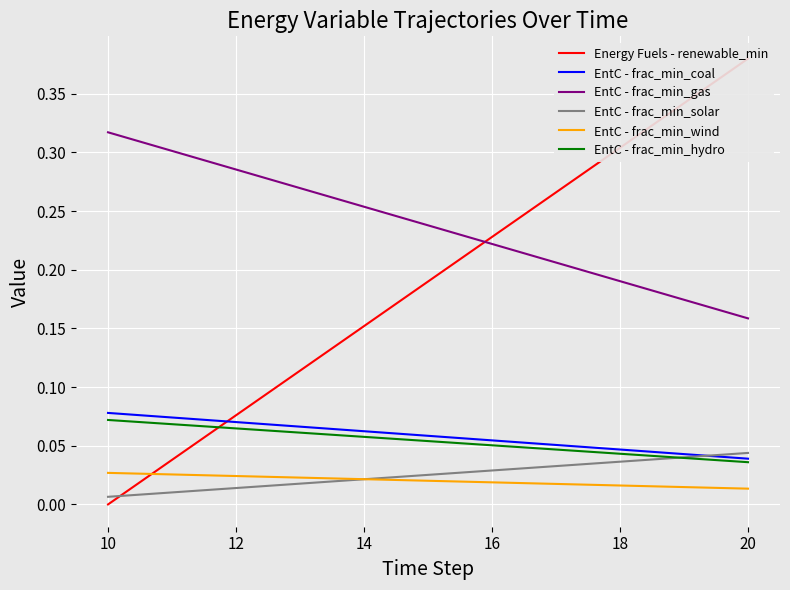

Is this an area chart (filled region under the line)?

No